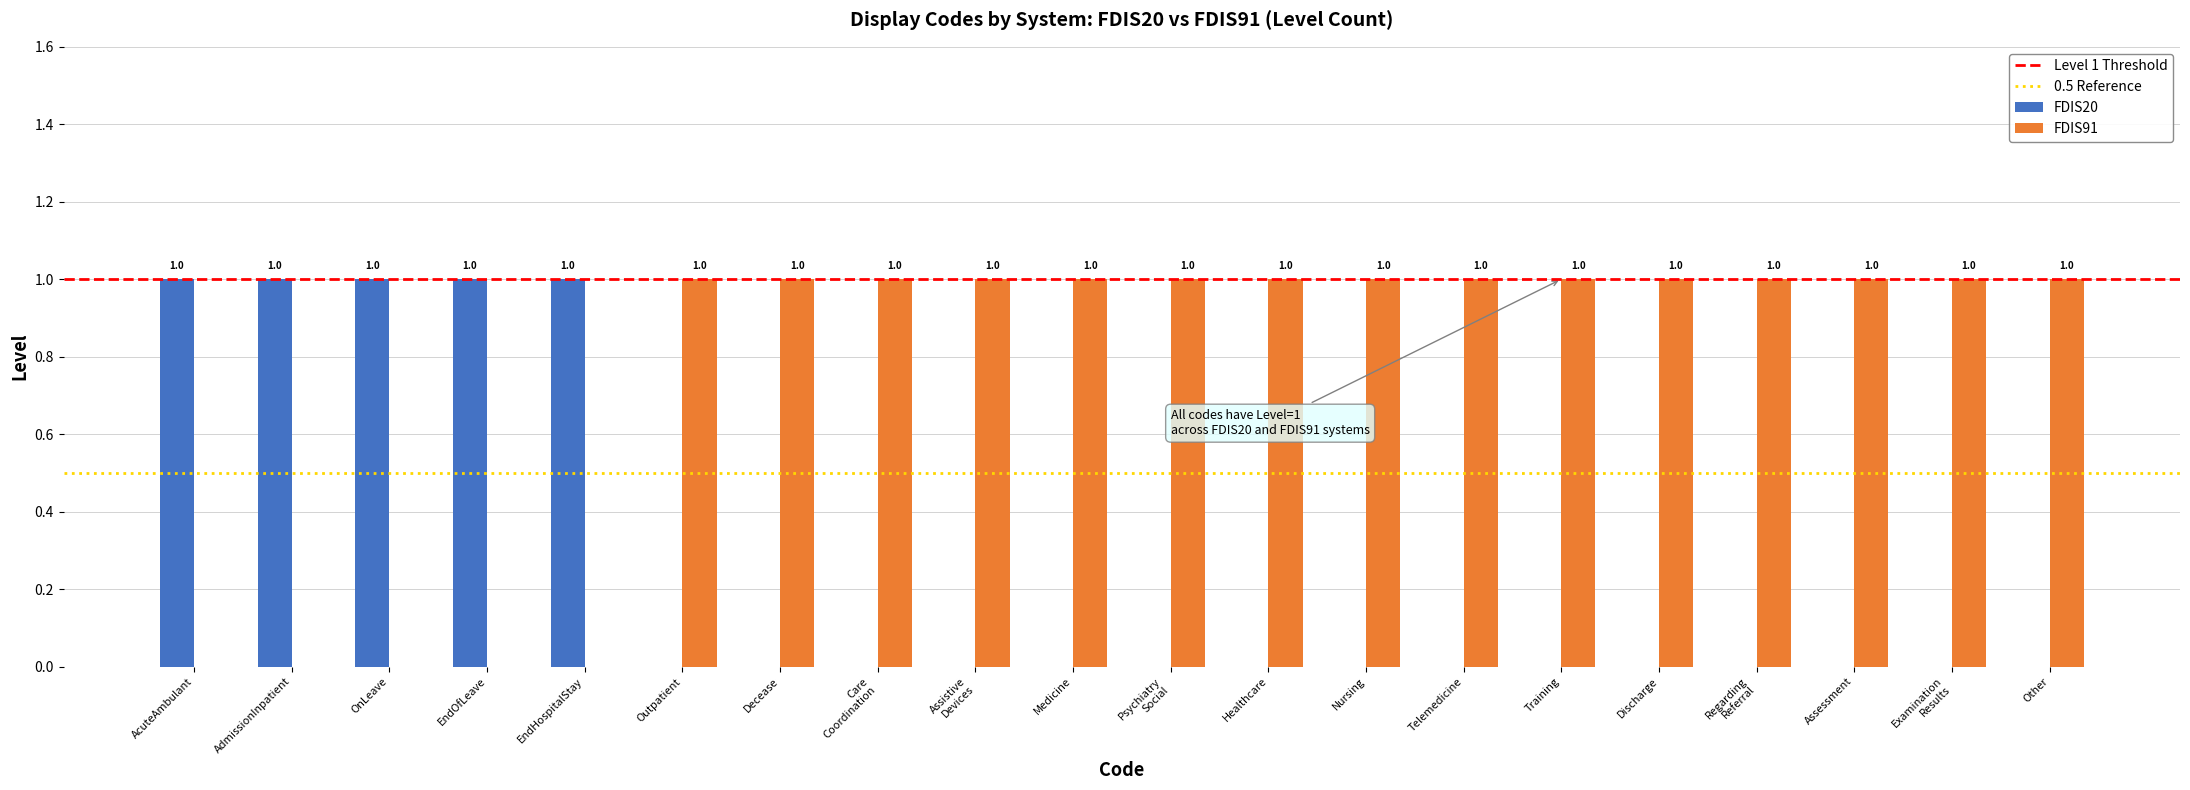

What is the highest value of the FDIS91 series?

1